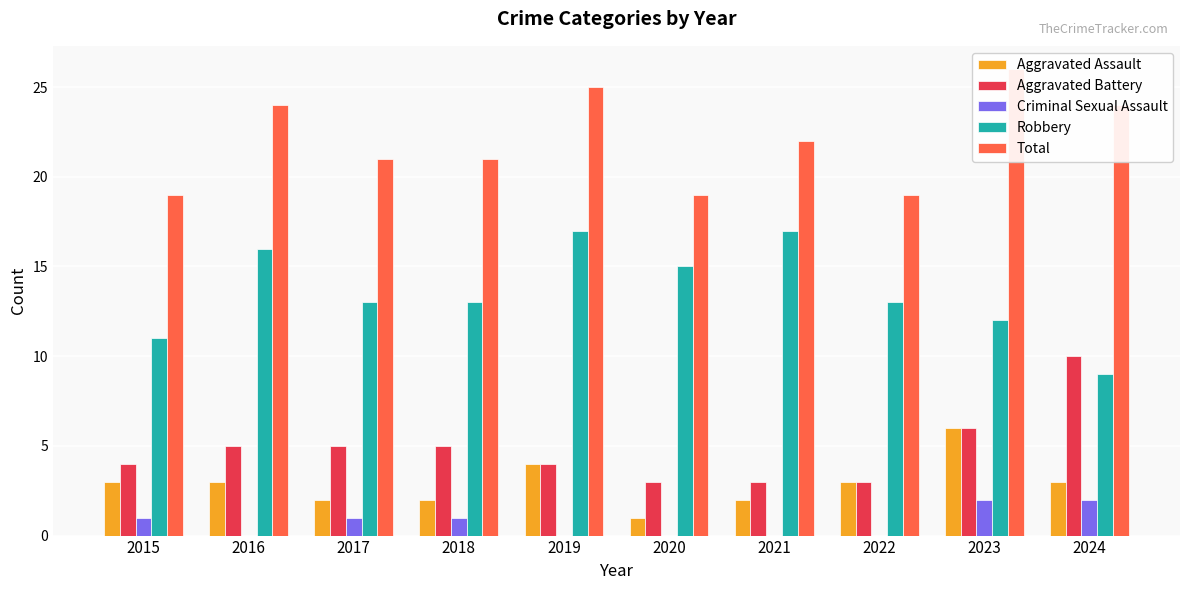

Reading right to left, what are all the values shown in this chart?

Aggravated Assault: 3	6	3	2	1	4	2	2	3	3
Aggravated Battery: 10	6	3	3	3	4	5	5	5	4
Criminal Sexual Assault: 2	2	0	0	0	0	1	1	0	1
Robbery: 9	12	13	17	15	17	13	13	16	11
Total: 24	26	19	22	19	25	21	21	24	19